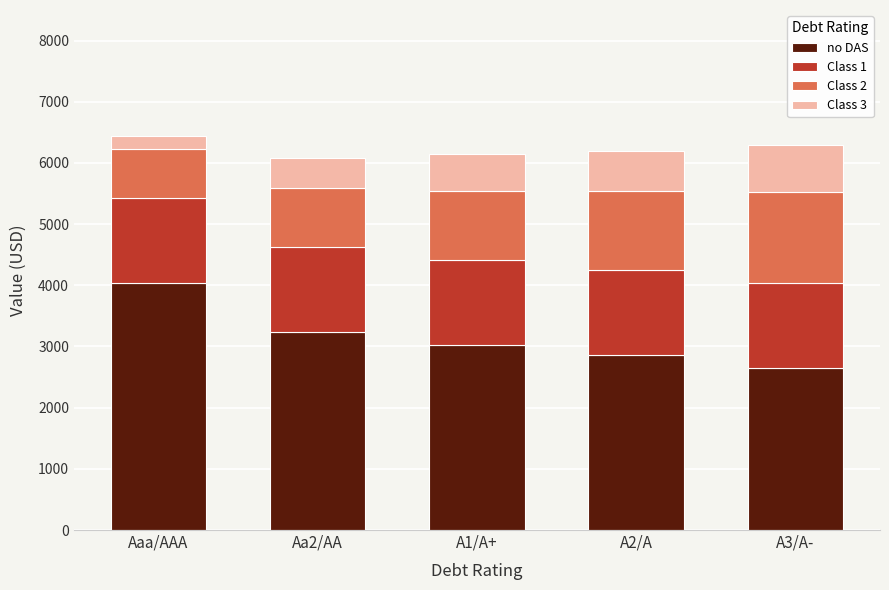

What is the maximum value for no DAS?

4037.3